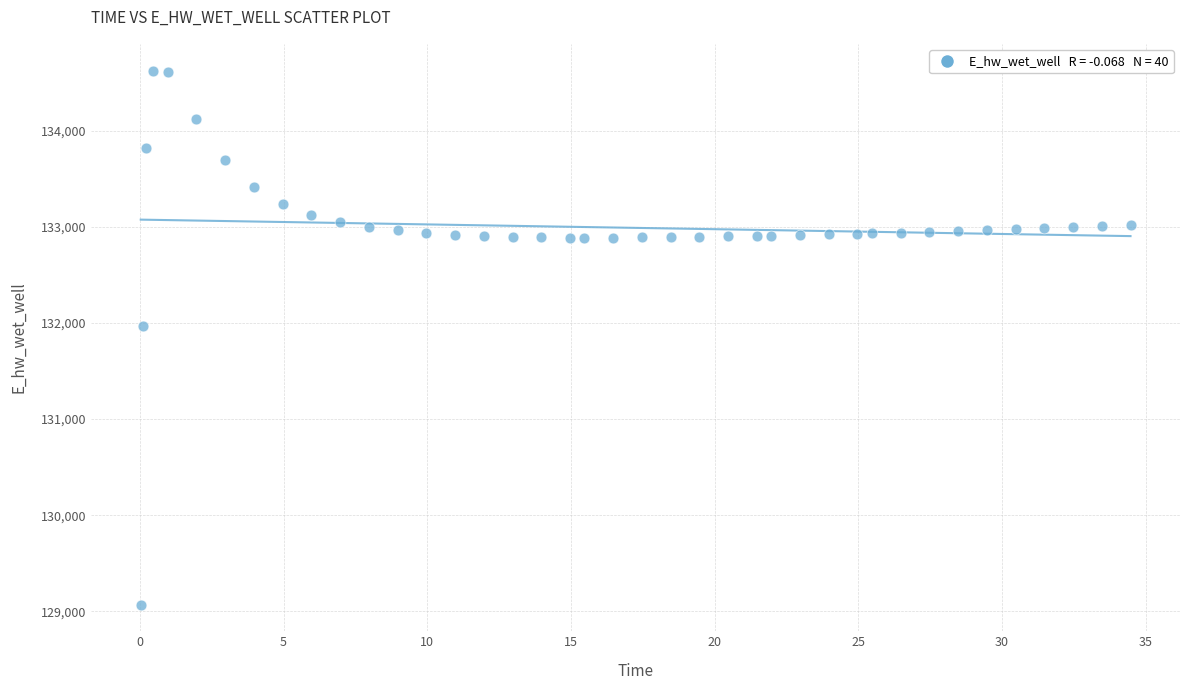

What Y value in the scatter plot is closest to 131849?

131970.0